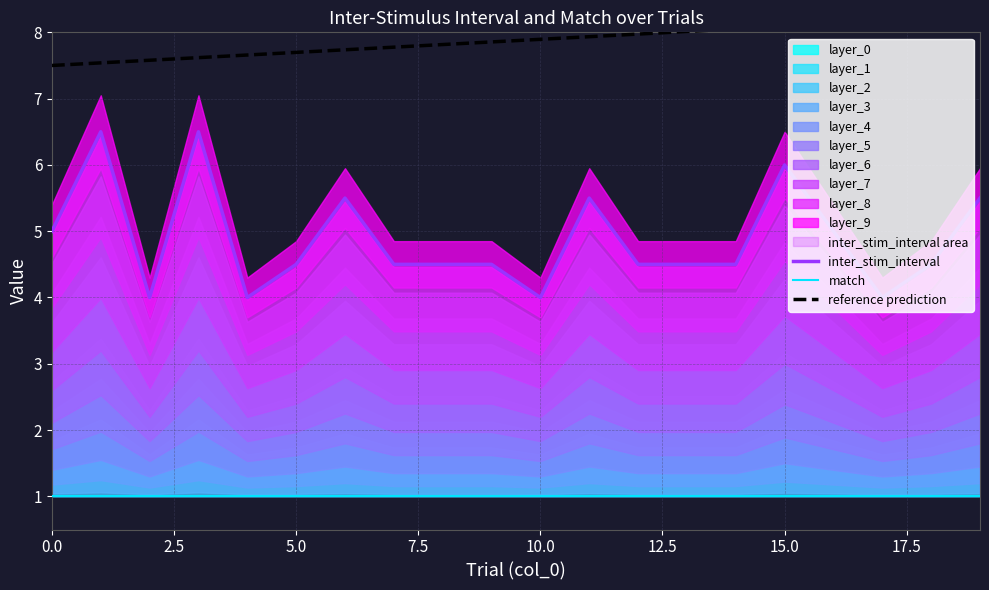

What is the sum of all inter_stim_interval values?

97.5